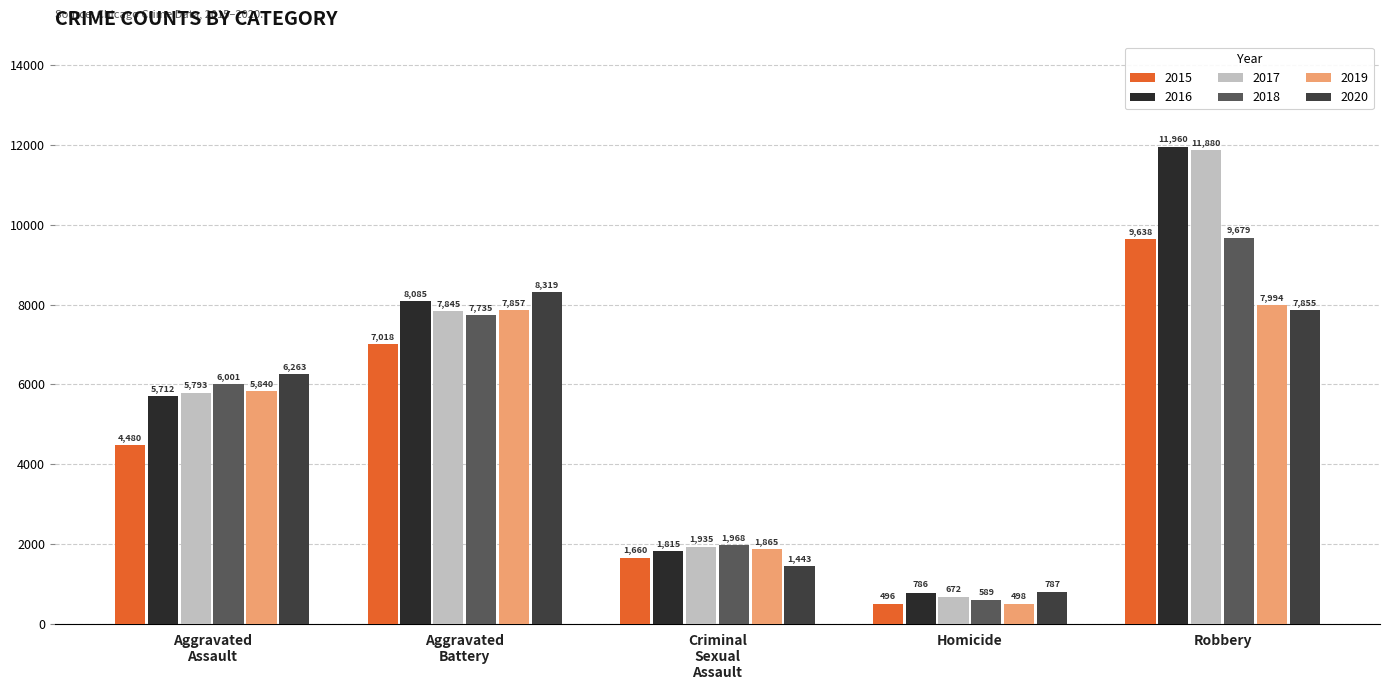

What are all the series names shown in the legend?

2015, 2016, 2017, 2018, 2019, 2020